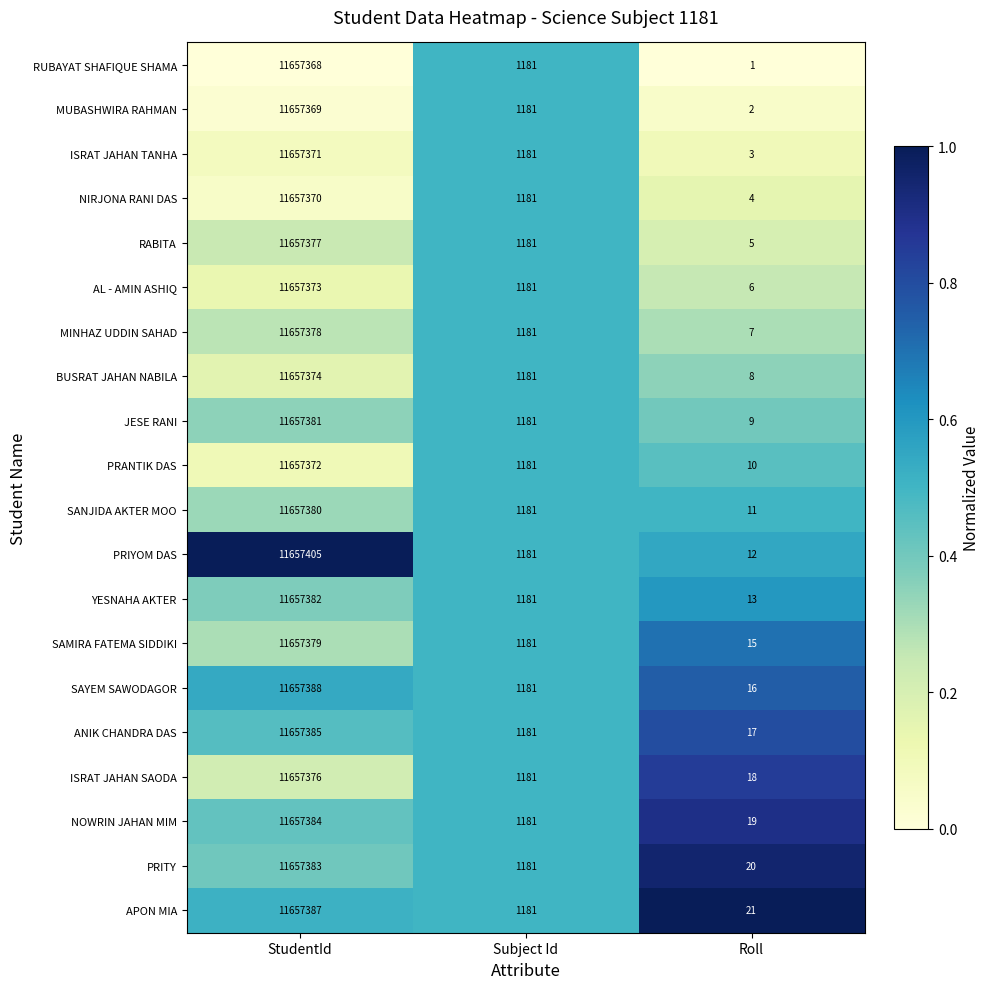

At which category is the sum across all series the highest?

StudentId